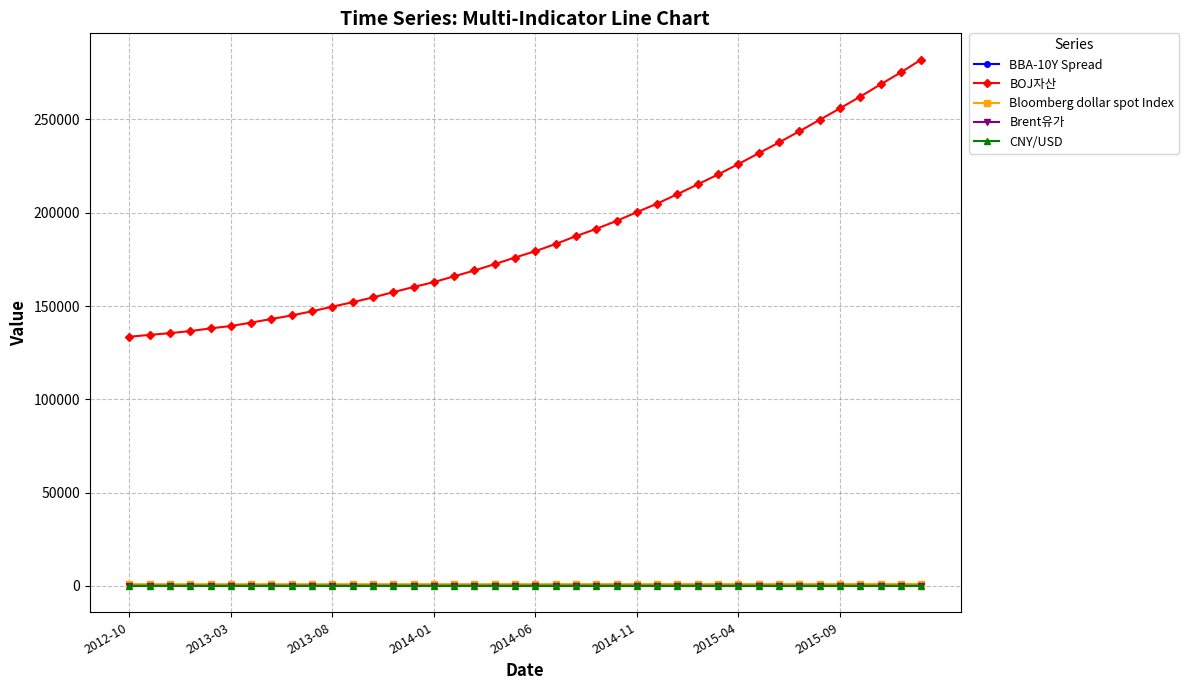

True or false: Bloomberg dollar spot Index and BOJ자산 intersect in this chart.

False